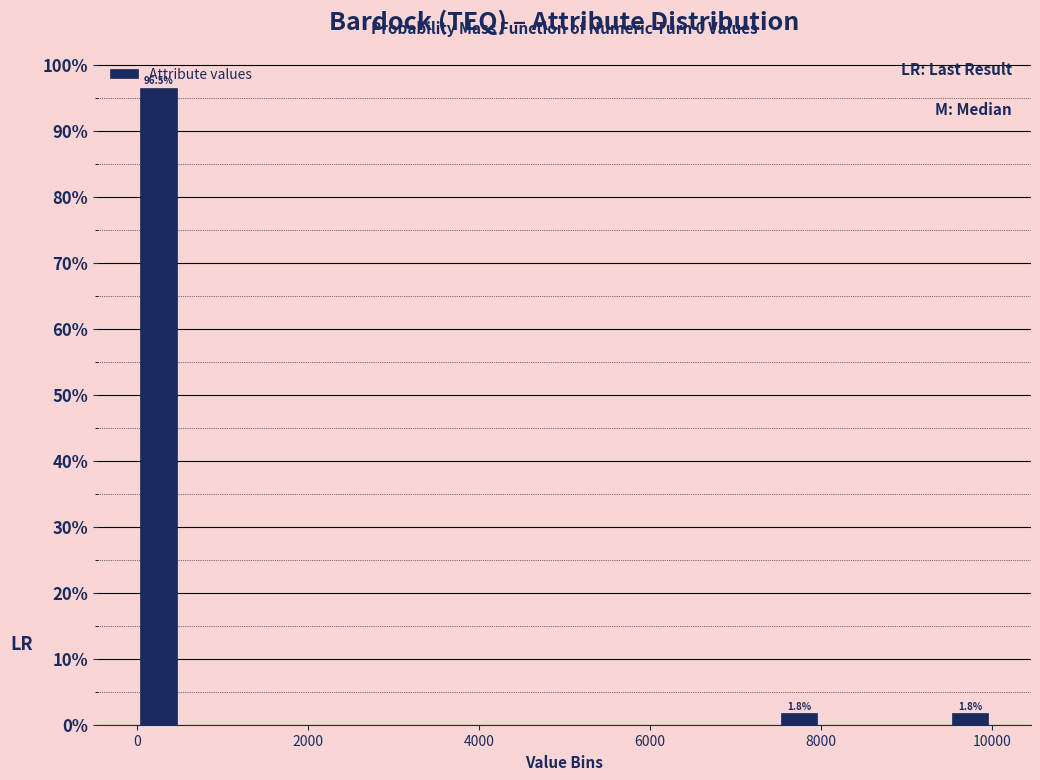

Read against the x-axis, roughly where is the centre of the tallest bar?

200